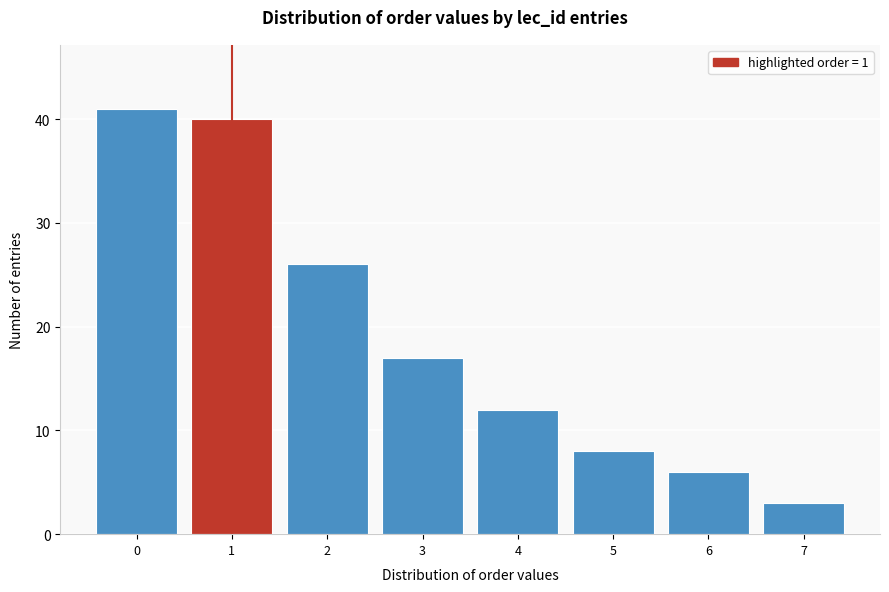

Reading left to right, transcribe all the data shown in this chart.

0=41	1=40	2=26	3=17	4=12	5=8	6=6	7=3